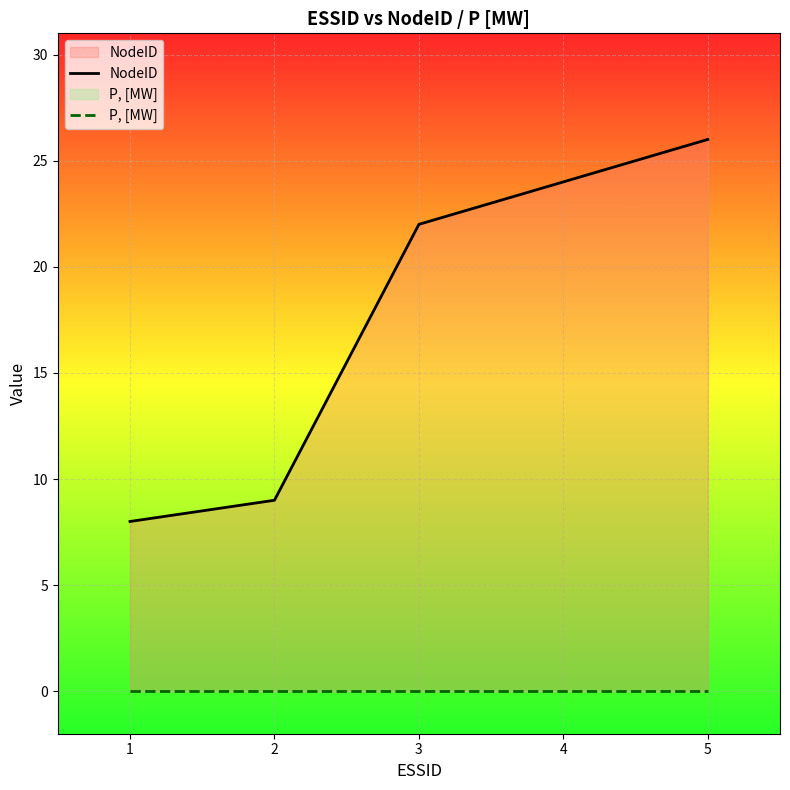

How many lines are shown in the chart?

2